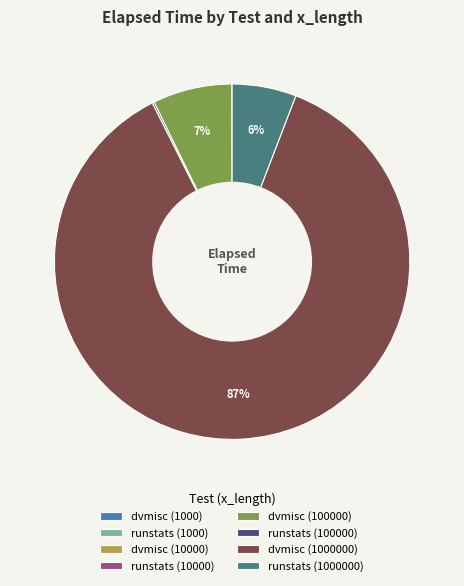

To the nearest percent, what percentage of the pie is runstats (1000000)?

6%